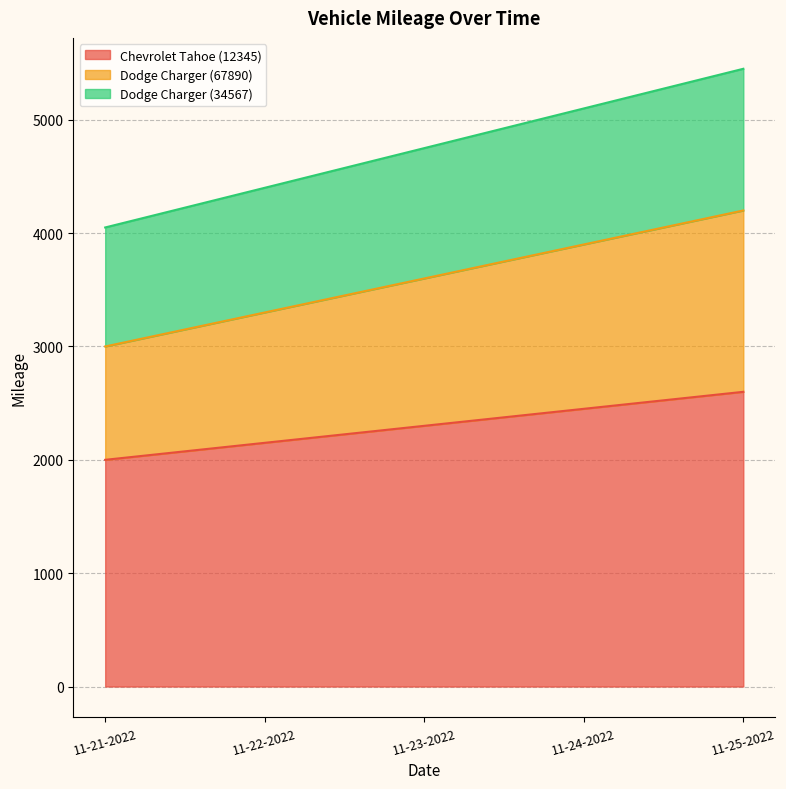

The Dodge Charger (34567) series shows 4050 at 11-21-2022. True or false?

True